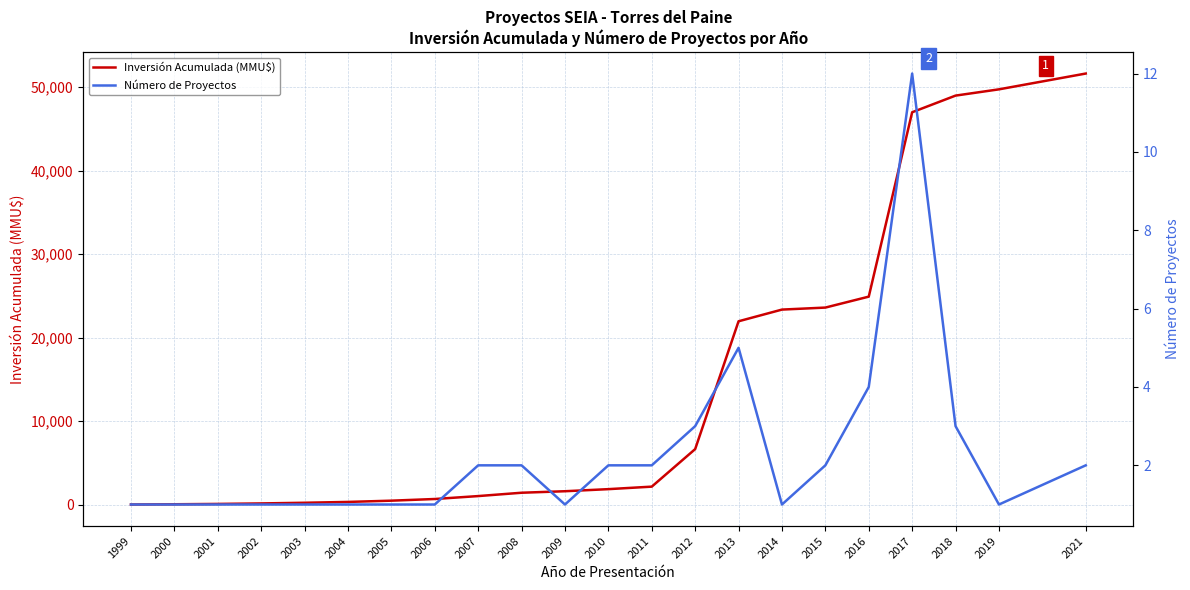

Where is Inversión Acumulada (MMU$) nearest to the value 25818?

2016